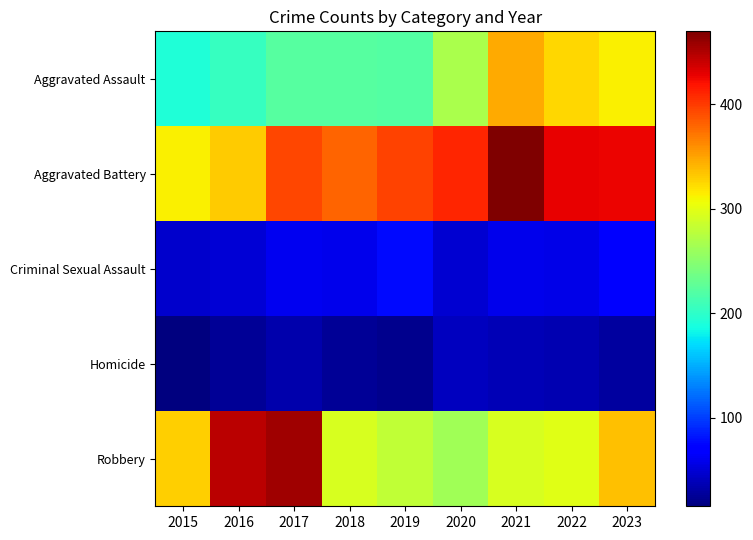

Reading right to left, what are all the values shown in this chart?

Aggravated Assault: 2023=313	2022=325	2021=347	2020=268	2019=220	2018=222	2017=222	2016=204	2015=192
Aggravated Battery: 2023=426	2022=429	2021=470	2020=410	2019=397	2018=381	2017=394	2016=330	2015=313
Criminal Sexual Assault: 2023=73	2022=56	2021=59	2020=48	2019=76	2018=59	2017=60	2016=50	2015=46
Homicide: 2023=28	2022=35	2021=38	2020=40	2019=21	2018=25	2017=33	2016=24	2015=15
Robbery: 2023=335	2022=298	2021=293	2020=263	2019=280	2018=294	2017=456	2016=446	2015=329